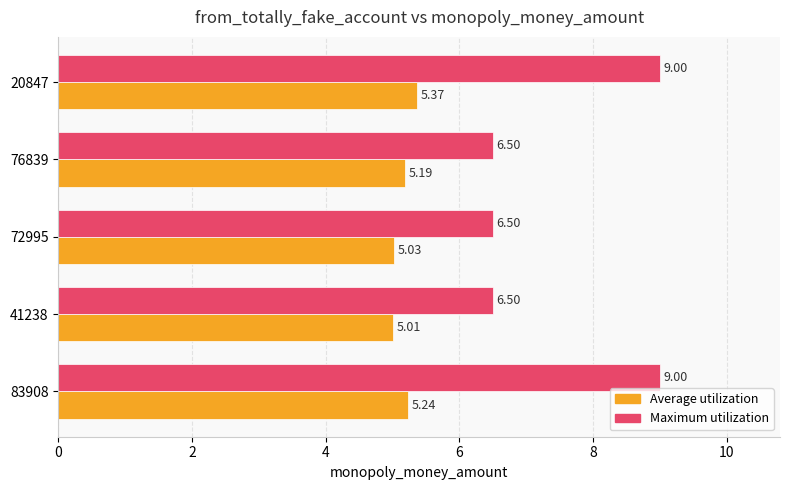

List the series in order of their overall mean, lowest first.

Average utilization, Maximum utilization